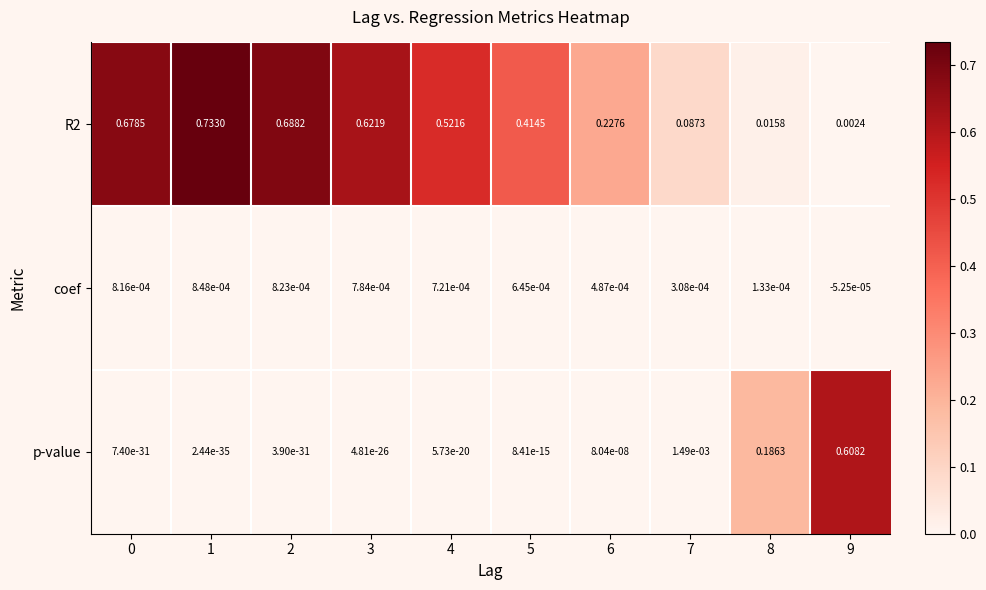

Count the number of data series in this chart.

3